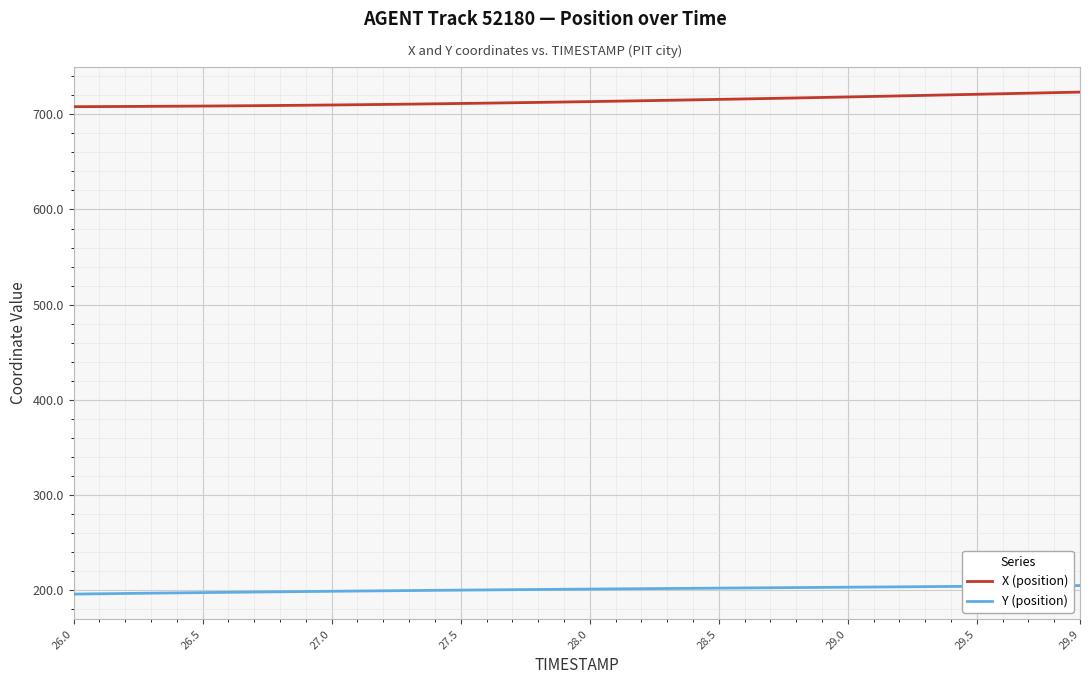

Rank the series by their maximum value, from lowest to highest.

Y (position), X (position)